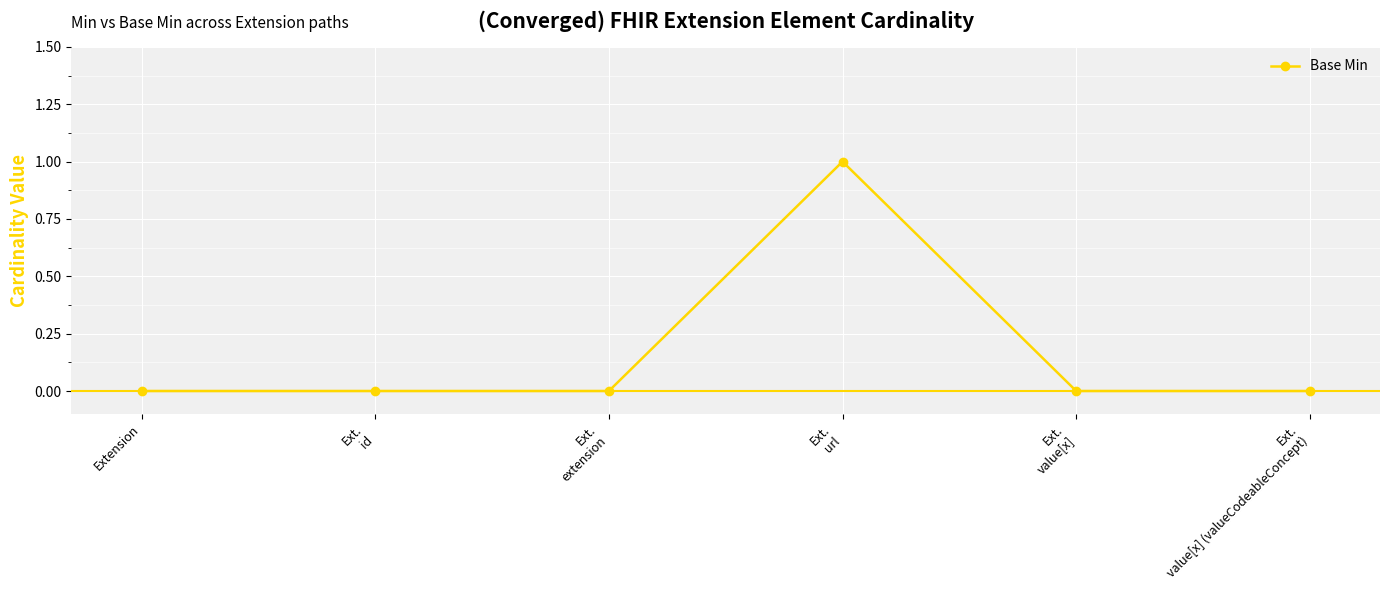

True or false: there are more than 0 points higher than both neighbors.

True